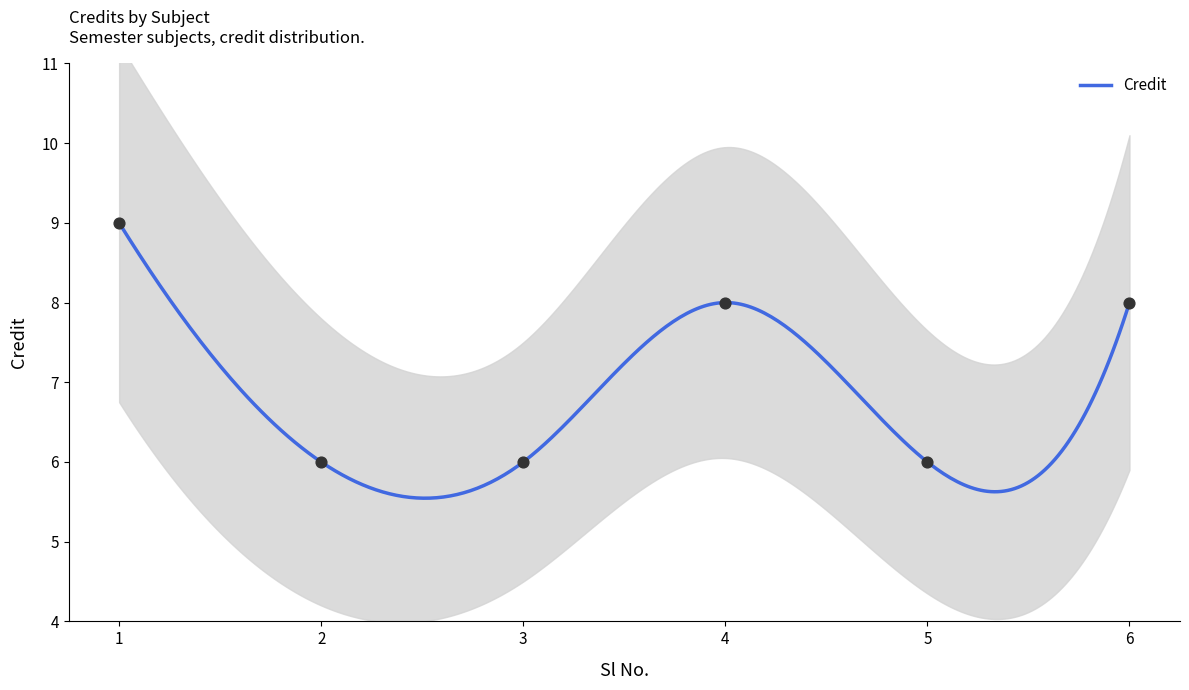

Approximately how many times larger is the value at 4 compared to 1?

0.9